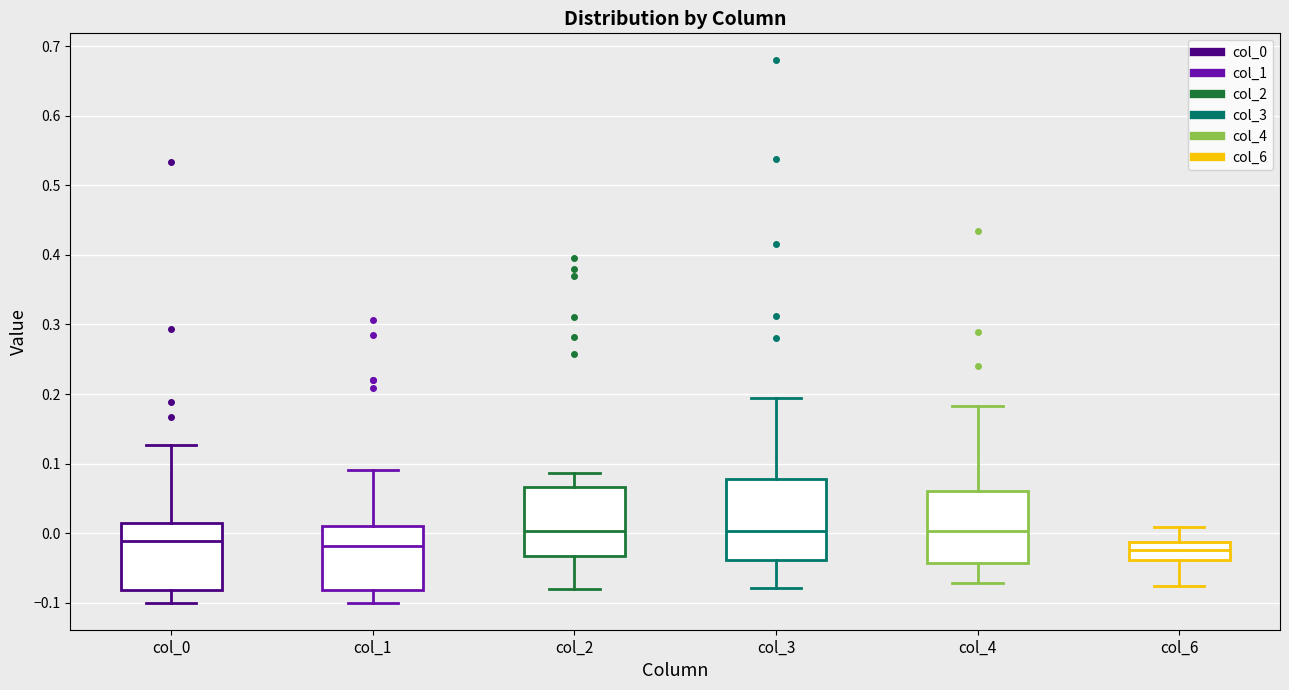

Reading left to right, read every box against the y-axis: the position of its median line, the range the box covers, and the ends of its whiskers. The values are not printed on the chart, so give them approximately, as read against the axis.

col_0: median -0.01, box -0.08 to 0.01, whiskers -0.10 to 0.13
col_1: median -0.02, box -0.08 to 0.01, whiskers -0.10 to 0.09
col_2: median 0.00, box -0.03 to 0.07, whiskers -0.08 to 0.09
col_3: median 0.00, box -0.04 to 0.08, whiskers -0.08 to 0.19
col_4: median 0.00, box -0.04 to 0.06, whiskers -0.07 to 0.18
col_6: median -0.02, box -0.04 to -0.01, whiskers -0.08 to 0.01